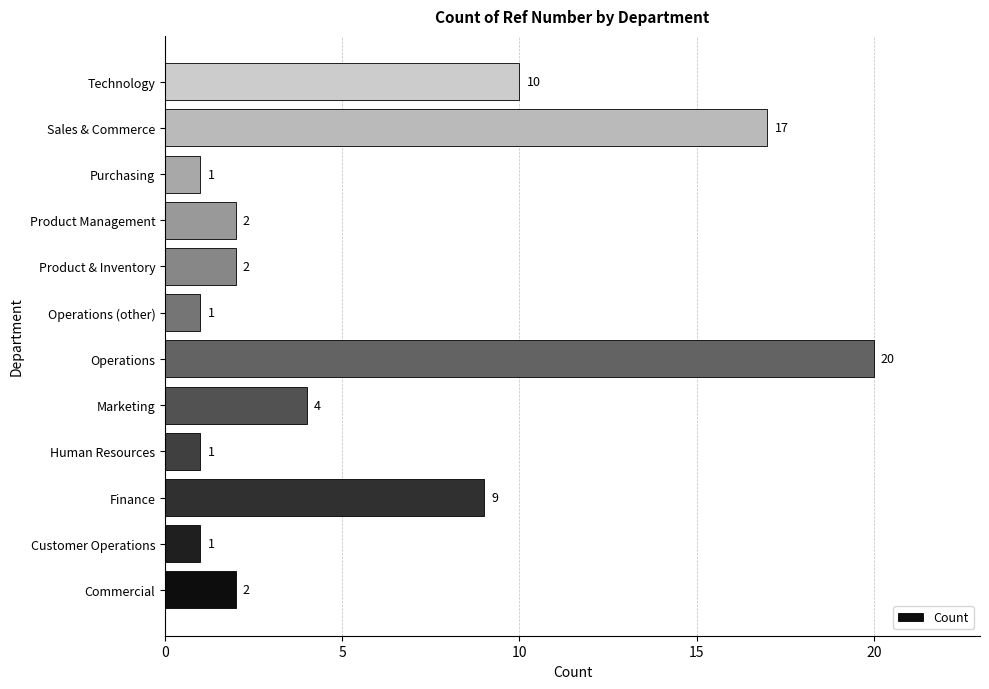

Reading bottom to top, transcribe all the data shown in this chart.

2	1	9	1	4	20	1	2	2	1	17	10